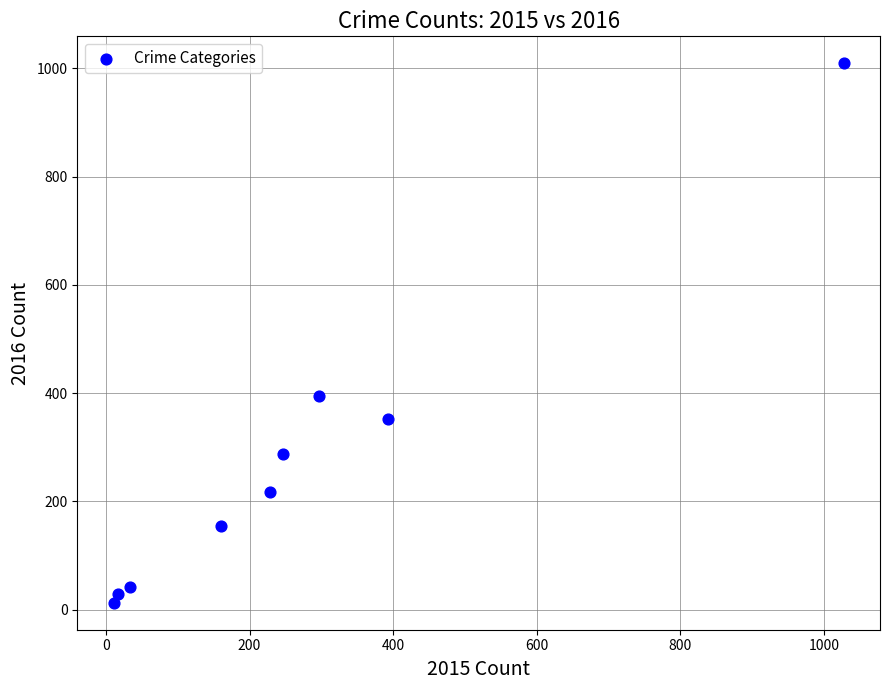

What is the average X value?

268